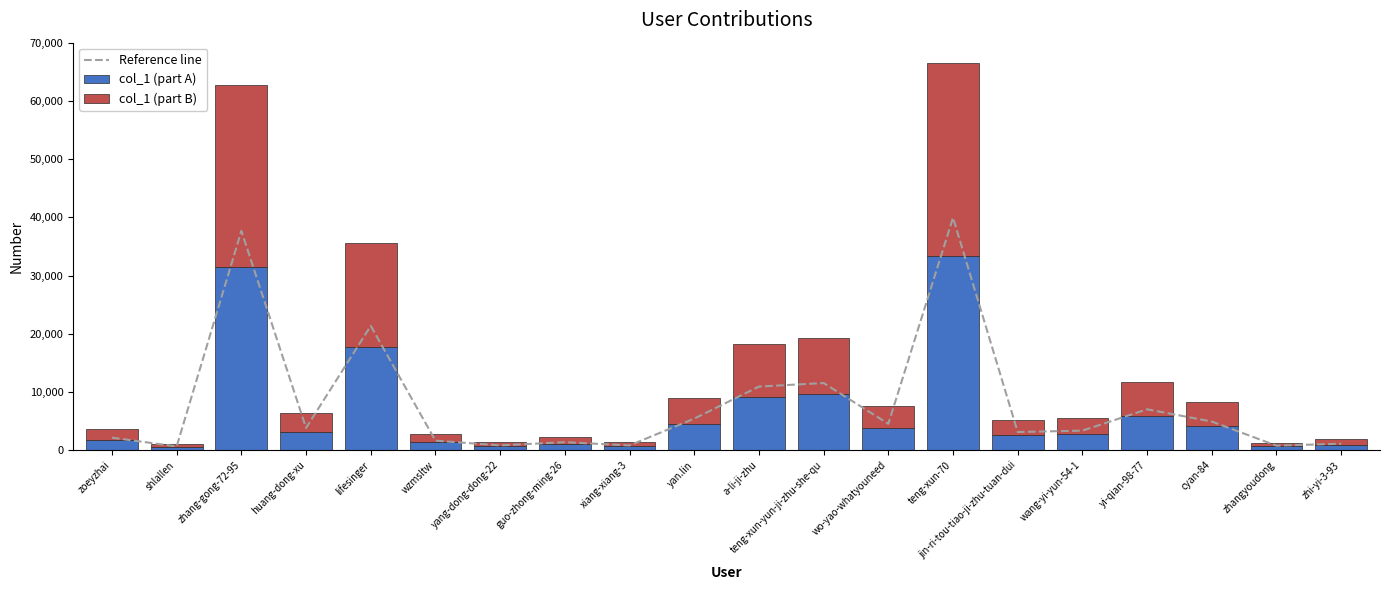

What is the average value of the col_1 (part A) series?

6794